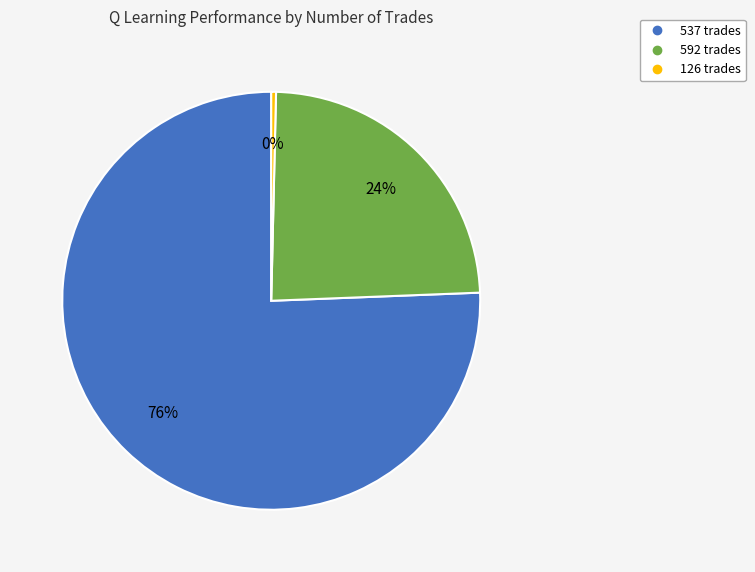

Does 537 trades account for over 50% of the chart?

Yes